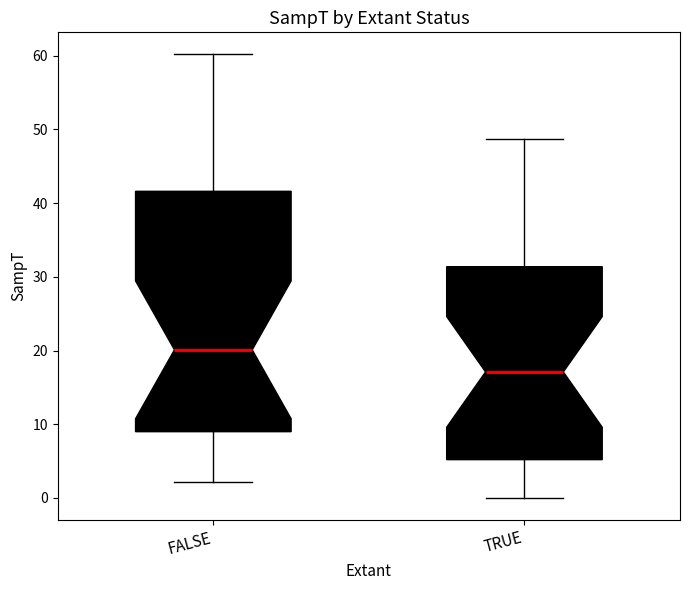

Which box is the tallest, from its lower edge to its upper edge?

FALSE